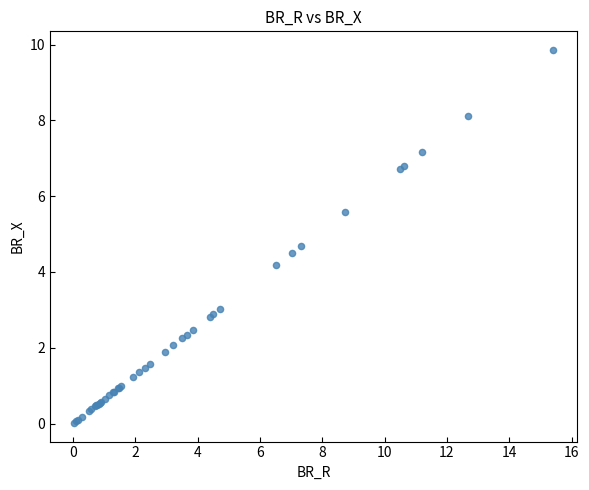

What Y value in the scatter plot is closest to 4?

4.2